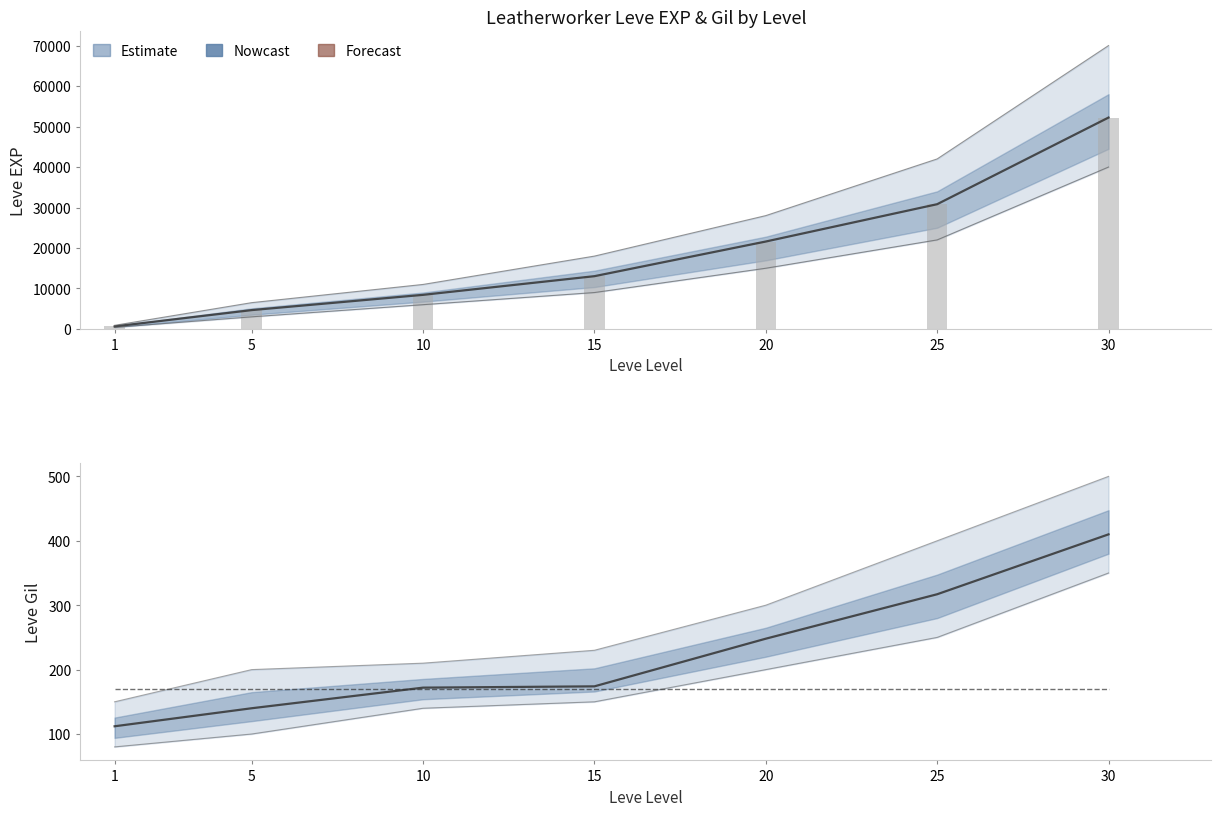

Which series has the largest range (max minus min)?

Leve EXP